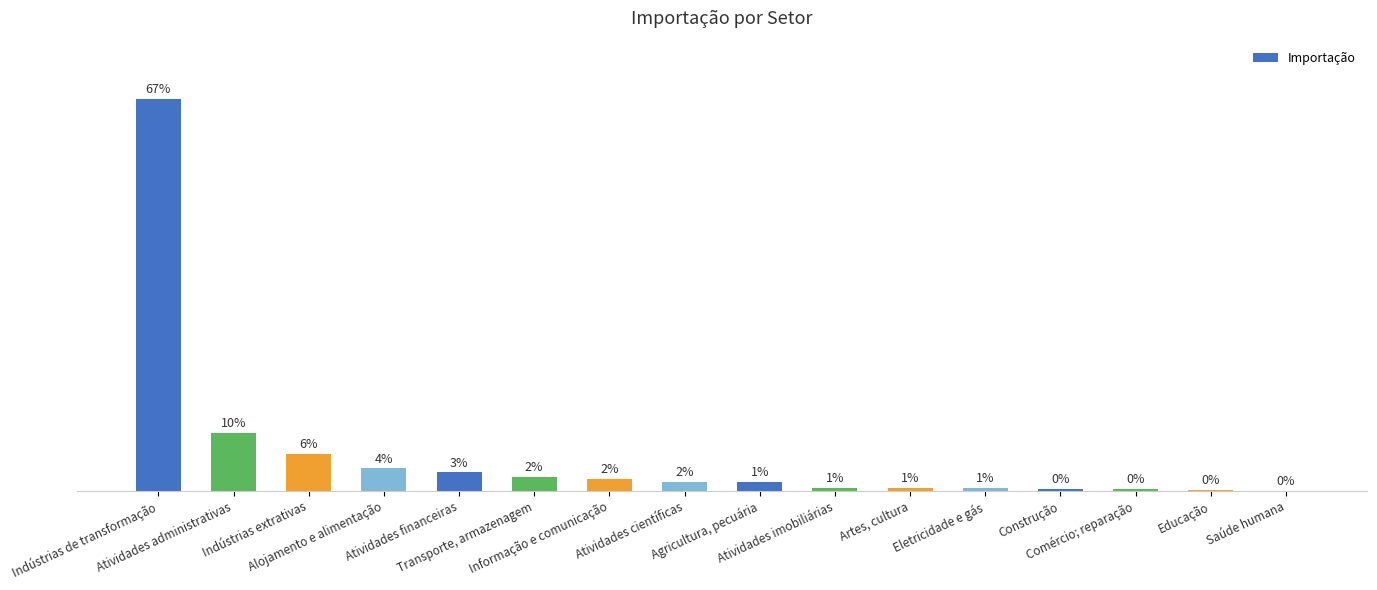

What is the value of the 15th bar from the left?

932